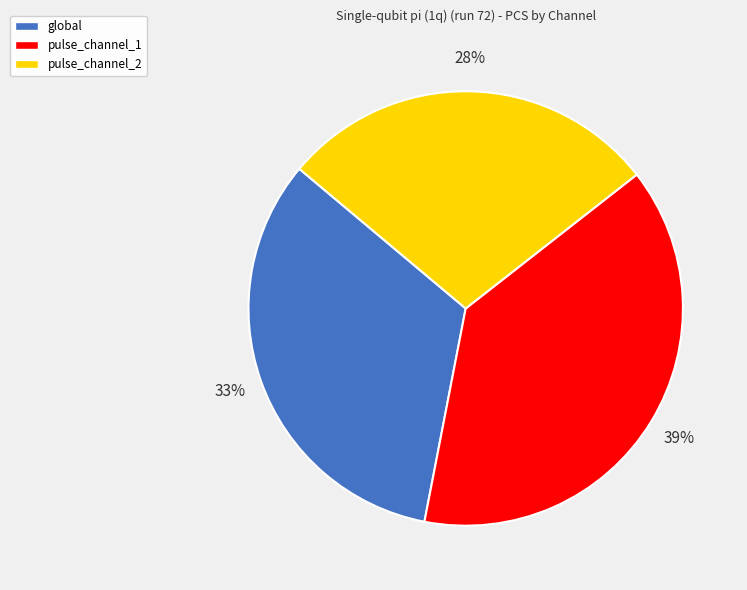

To the nearest percent, what is the average slice percentage?

33%